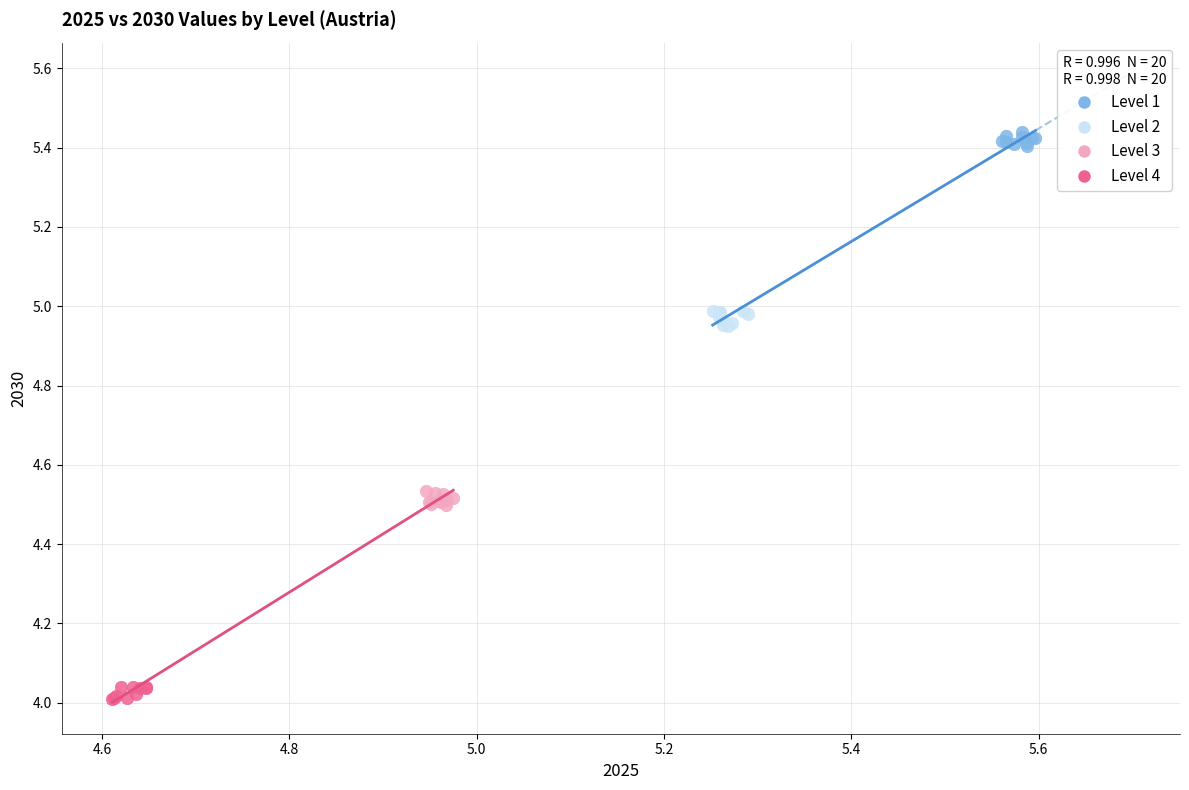

Which series contains the lowest Y value?

Level 4